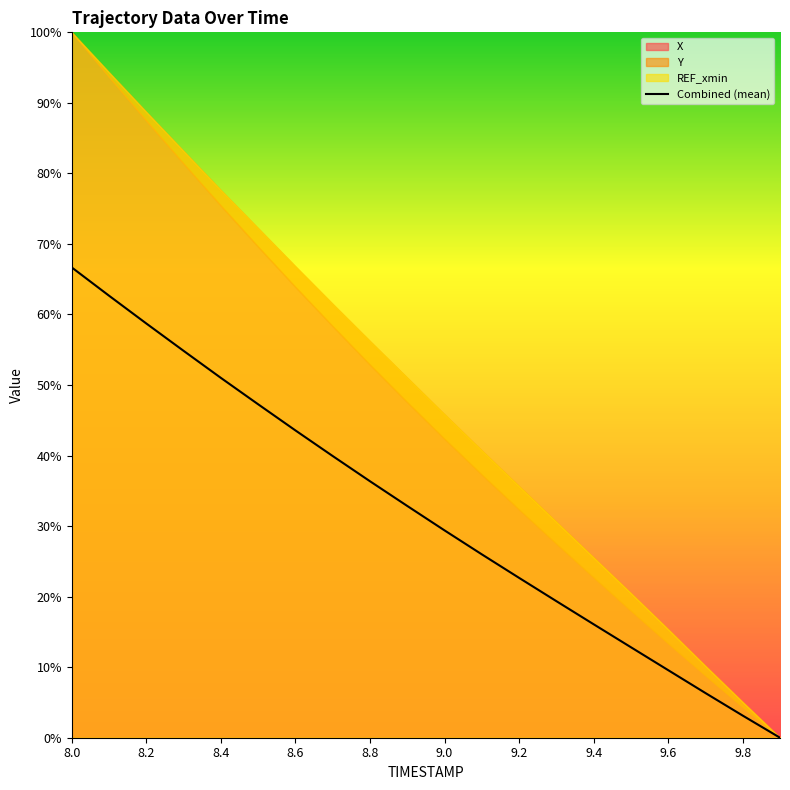

What position from the left is 8.0?

1